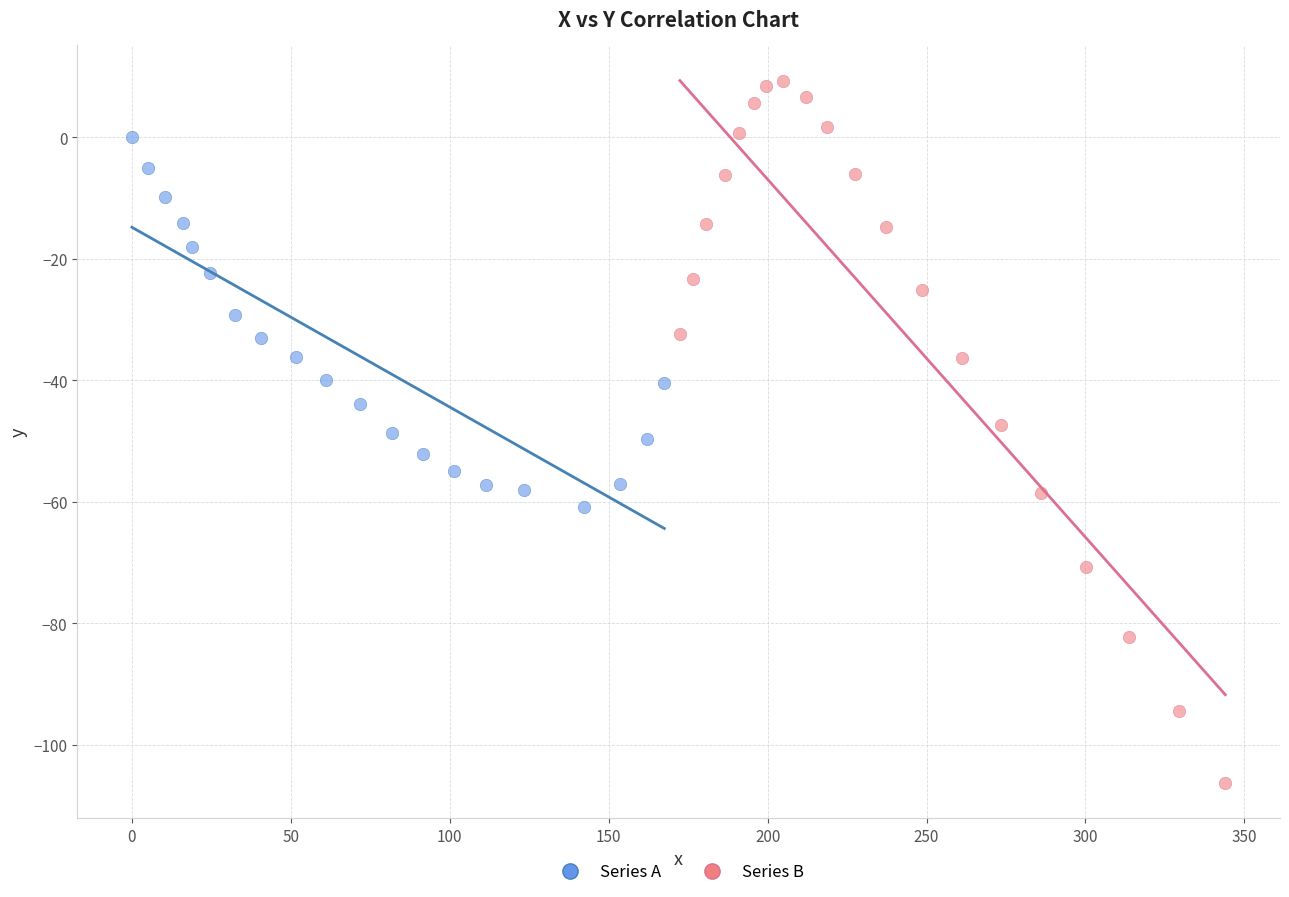

Which series contains the lowest Y value?

Series B